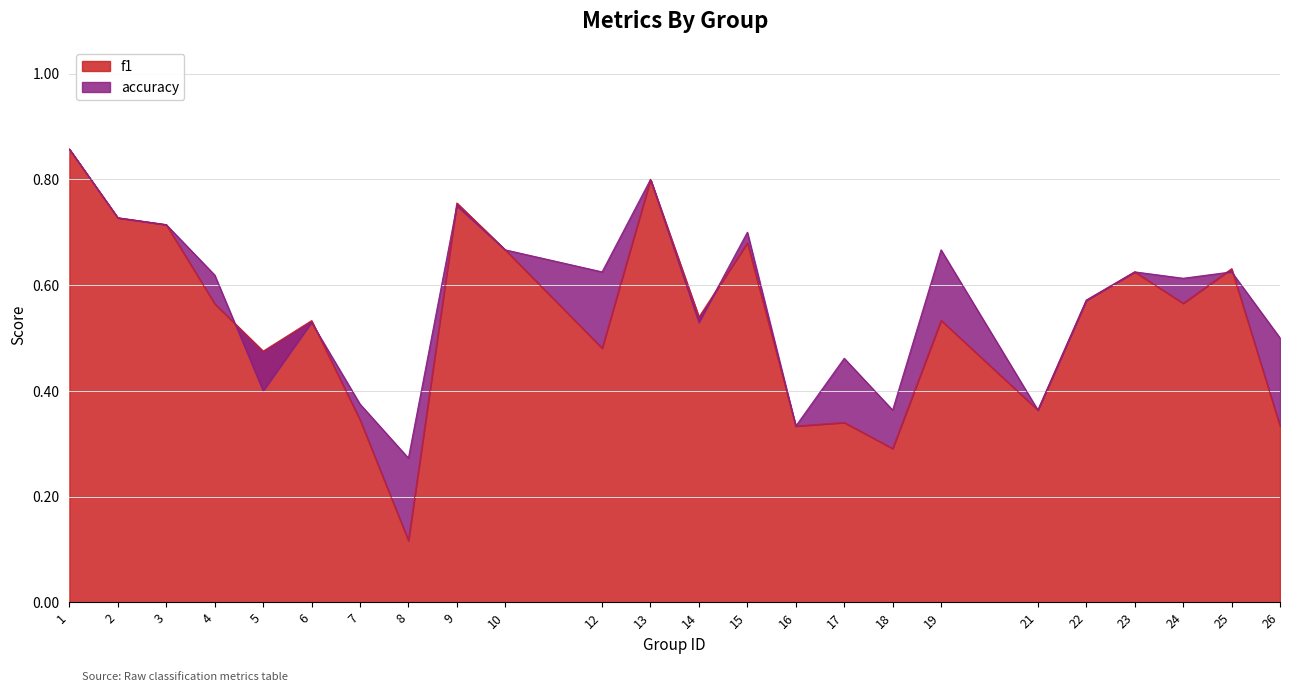

Rank the categories by f1 value from lowest to highest.

8, 18, 16, 26, 17, 7, 21, 5, 12, 6, 19, 14, 4, 24, 22, 23, 25, 10, 15, 3, 2, 9, 13, 1